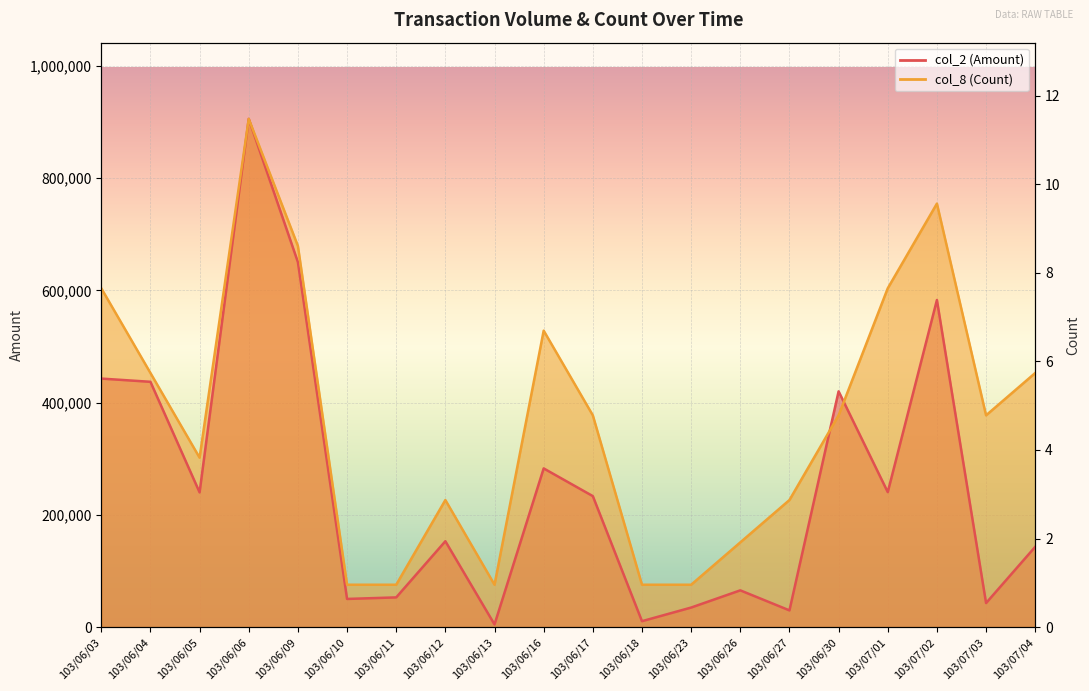

What is the sum of the col_2 (Amount) line values at 103/06/06 and 103/06/13?

910140.0